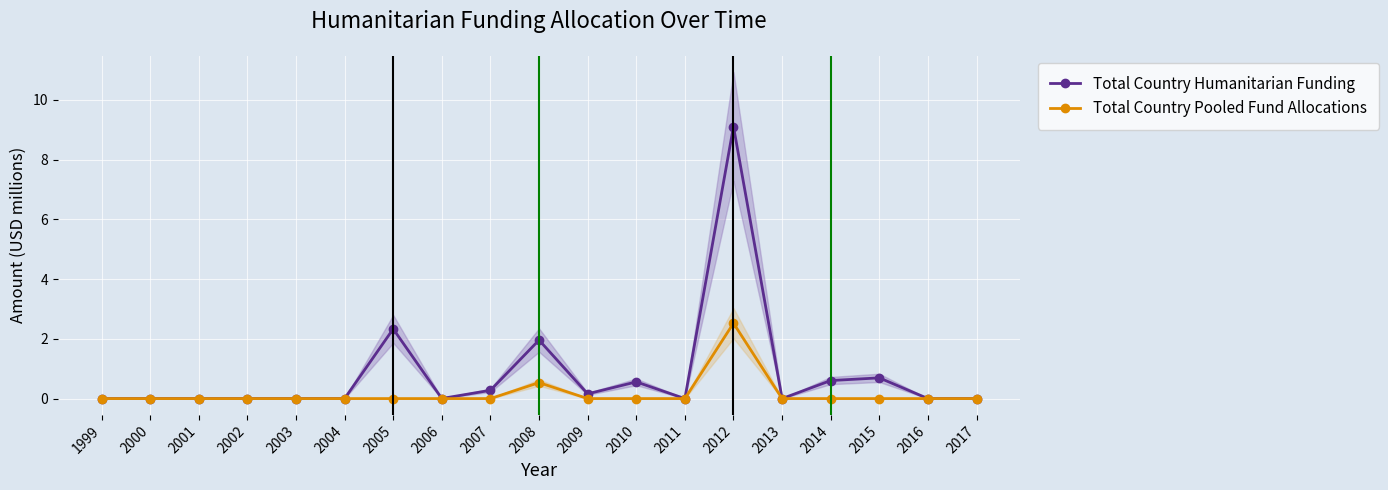

Reading left to right, extract all data points from this chart.

Total Country Humanitarian Funding: 0.0	0.0	0.0	0.0	0.0	0.0	2.3	0.0	0.3	2.0	0.2	0.6	0.0	9.1	0.0	0.6	0.7	0.0	0.0
Total Country Pooled Fund Allocations: 0.0	0.0	0.0	0.0	0.0	0.0	0.0	0.0	0.0	0.5	0.0	0.0	0.0	2.5	0.0	0.0	0.0	0.0	0.0